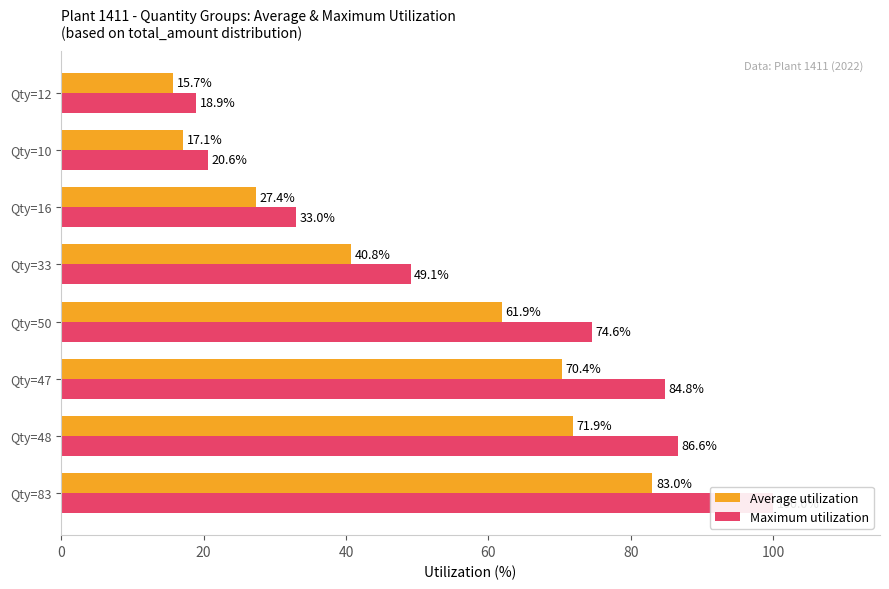

Rank the series at 7 from highest to lowest value.

Maximum utilization, Average utilization